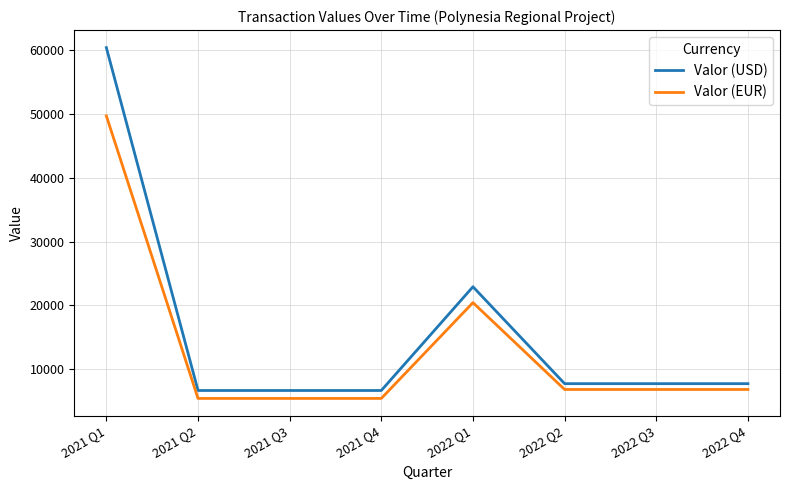

Which series has the largest total across all categories?

Valor (USD)